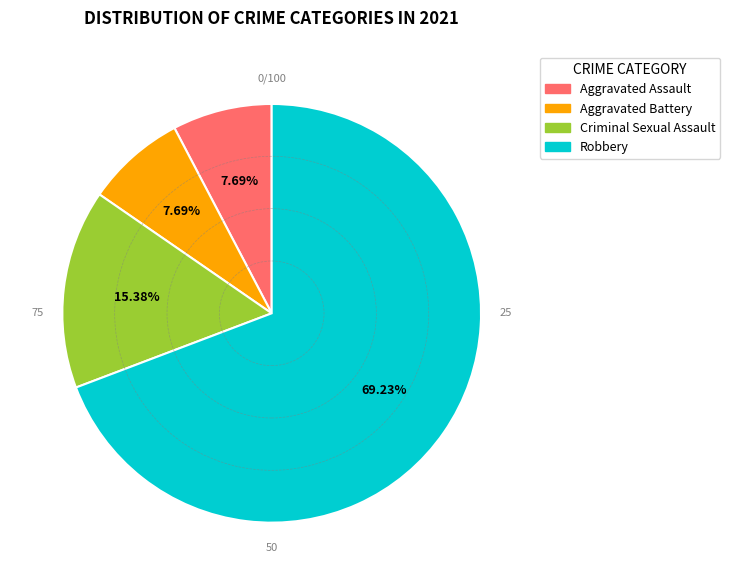

Which category has the biggest portion of the pie?

Robbery